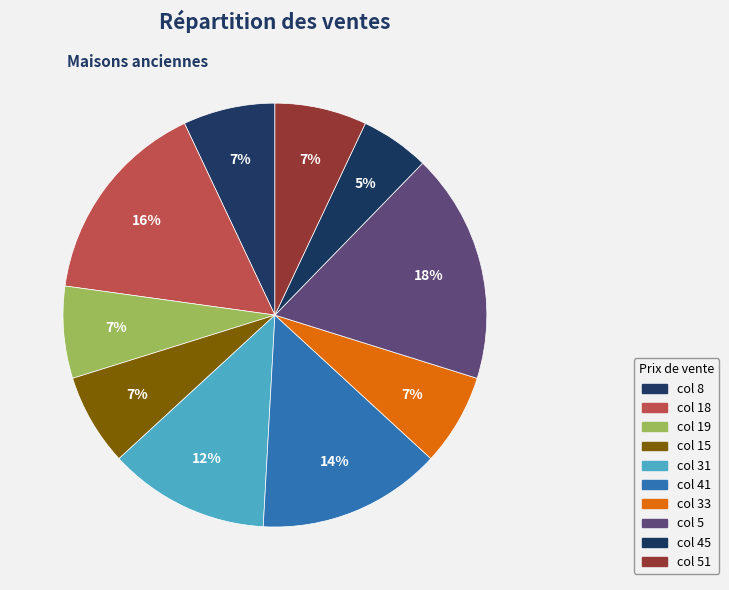

Is there any slice that represents more than half of the pie?

No